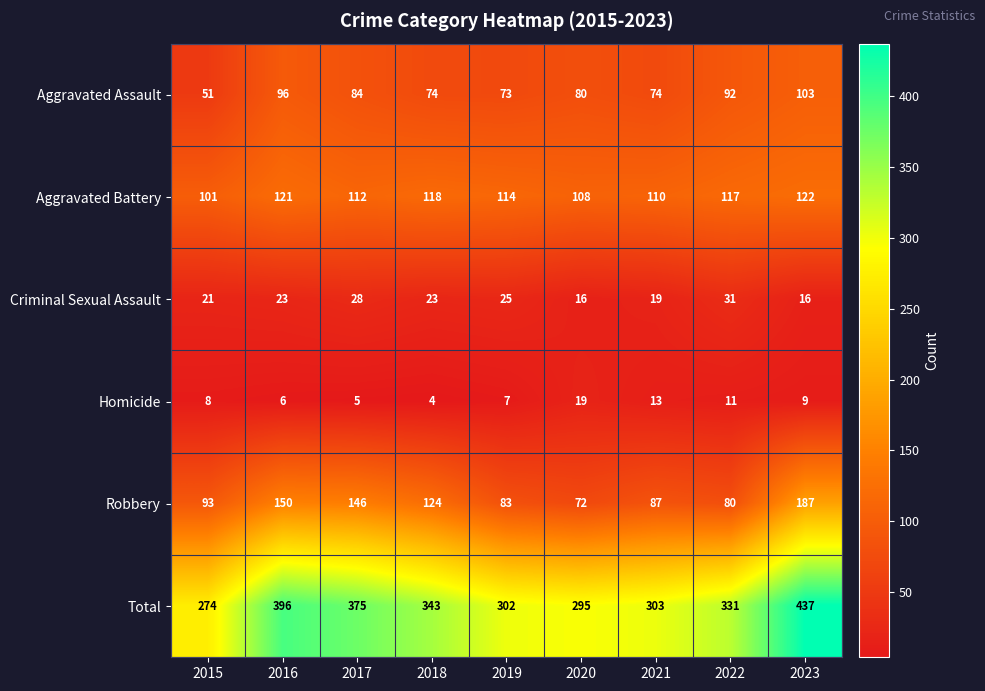

At which category is the sum across all series the highest?

2023